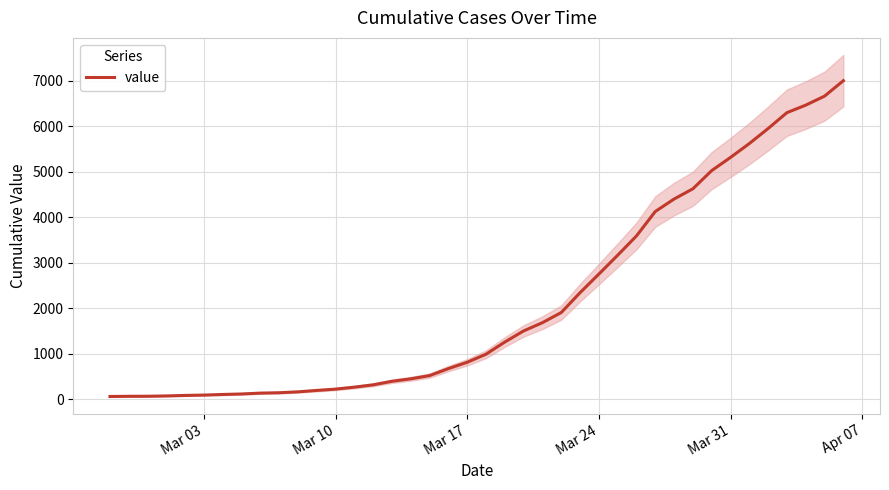

Count the number of values greater than 993.

19